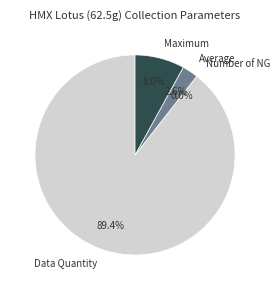

To the nearest percent, what is the average slice percentage?

25%